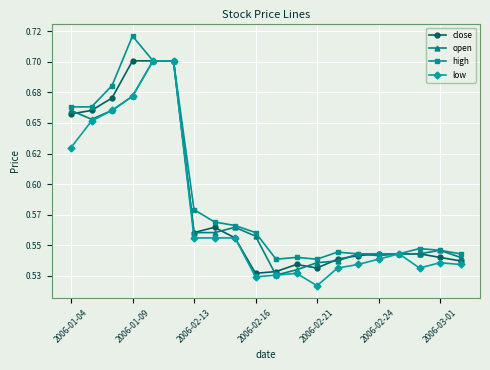

What are all the series names shown in the legend?

close, open, high, low